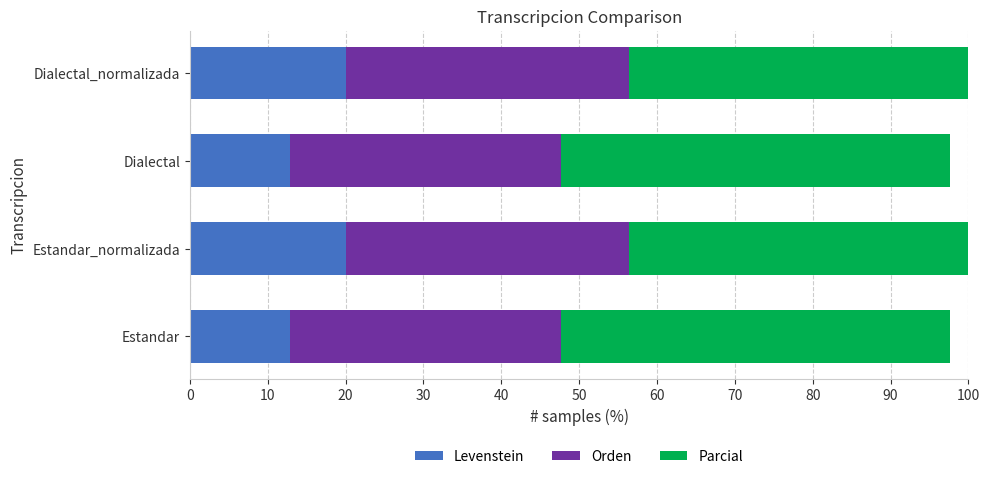

Which has a higher value, 30 or 20?

30